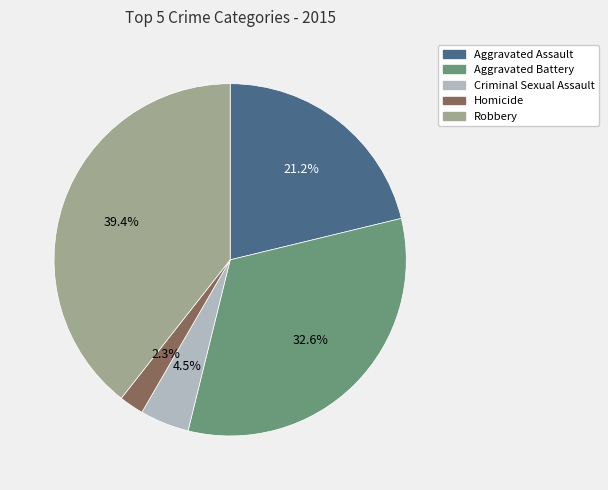

Is Aggravated Assault the majority of the pie?

No